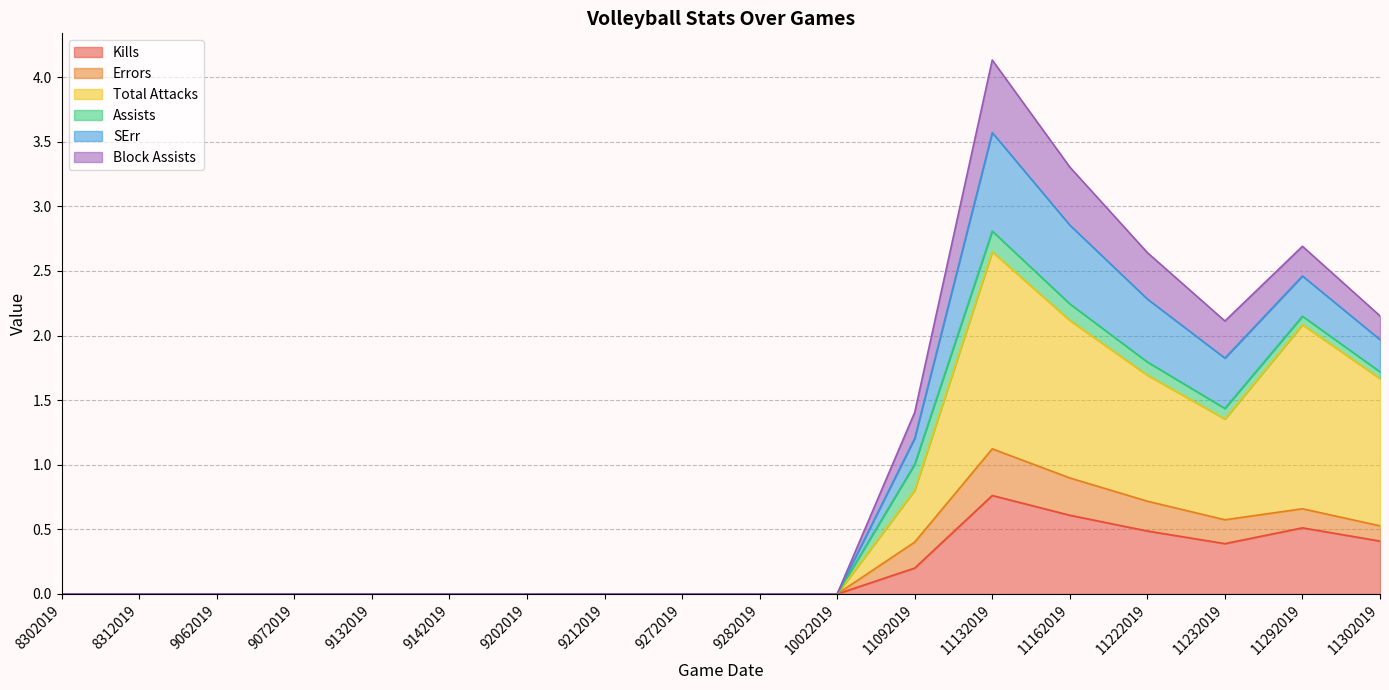

What is the difference between the Kills values at 9202019 and 11232019?

0.4